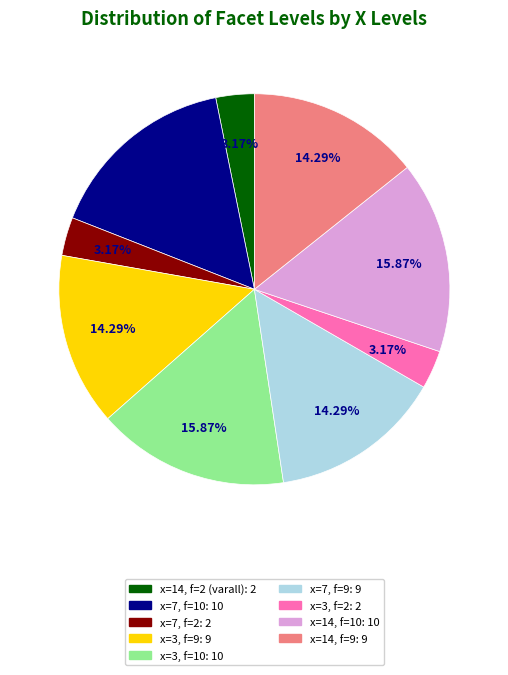

Count the number of slices in the pie.

9